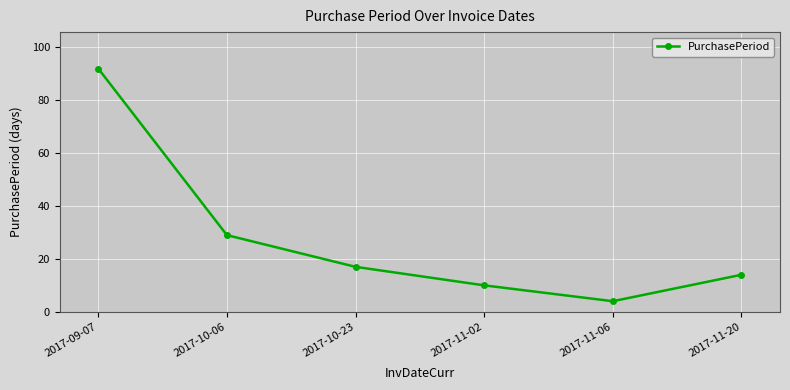

How many values are below 17?

3